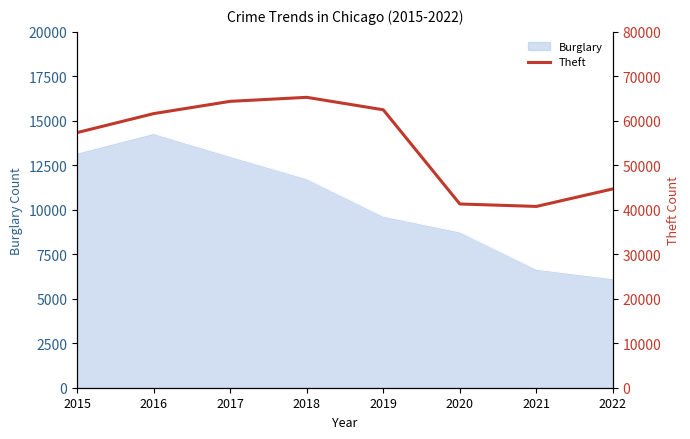

How many lines are shown in the chart?

1